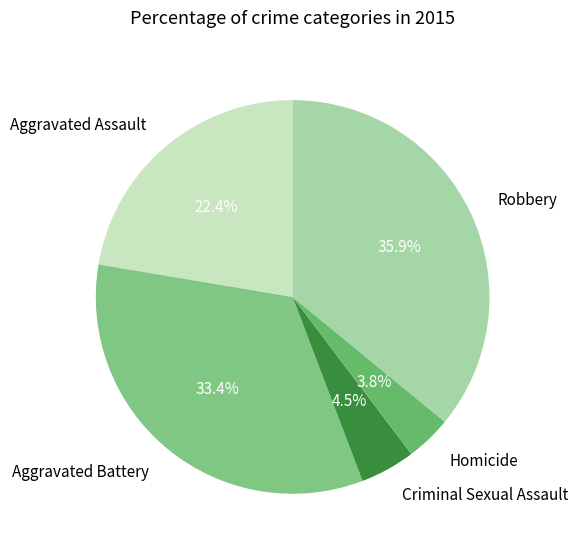

Count the number of slices in the pie.

5